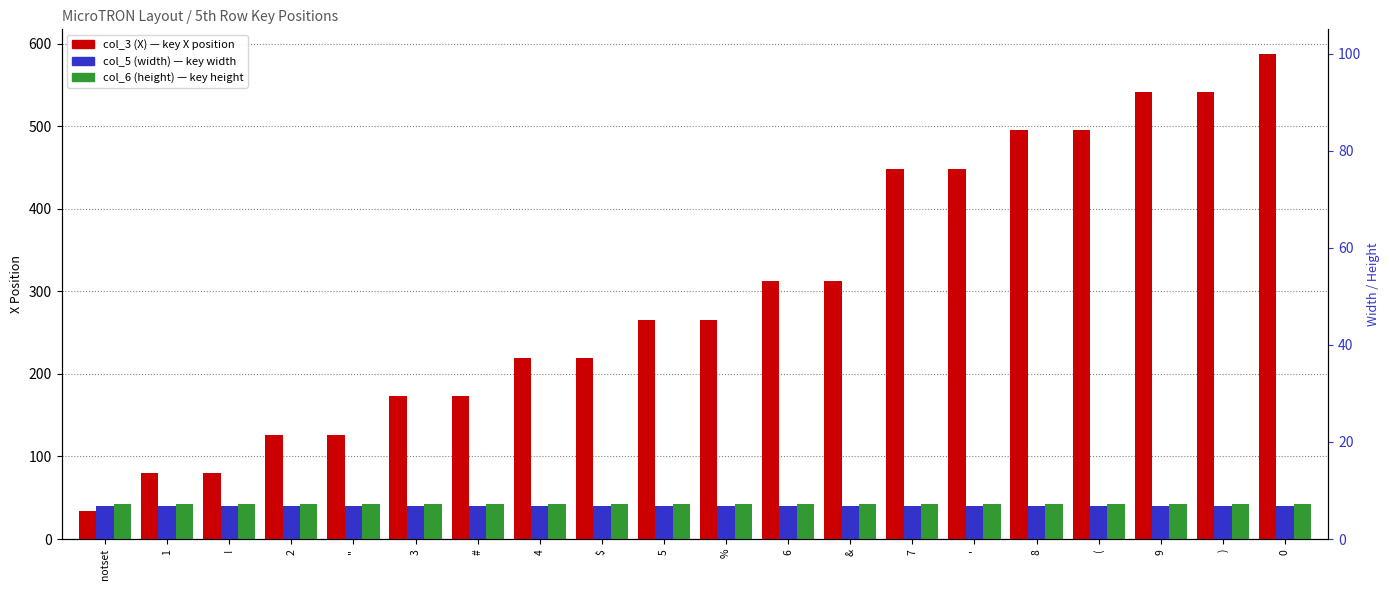

Between # and 5, which is larger?

5